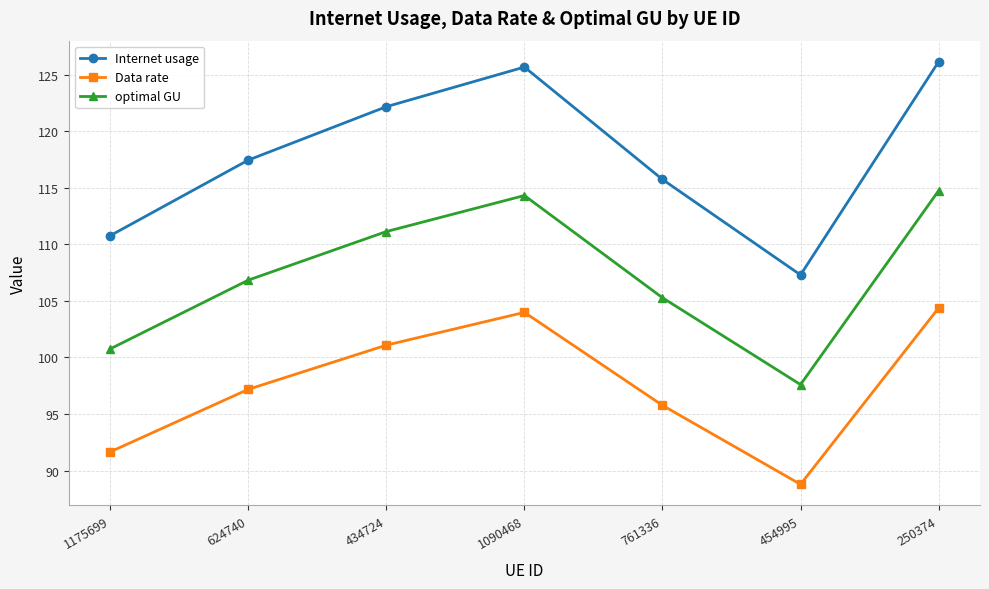

True or false: optimal GU and Internet usage intersect in this chart.

False